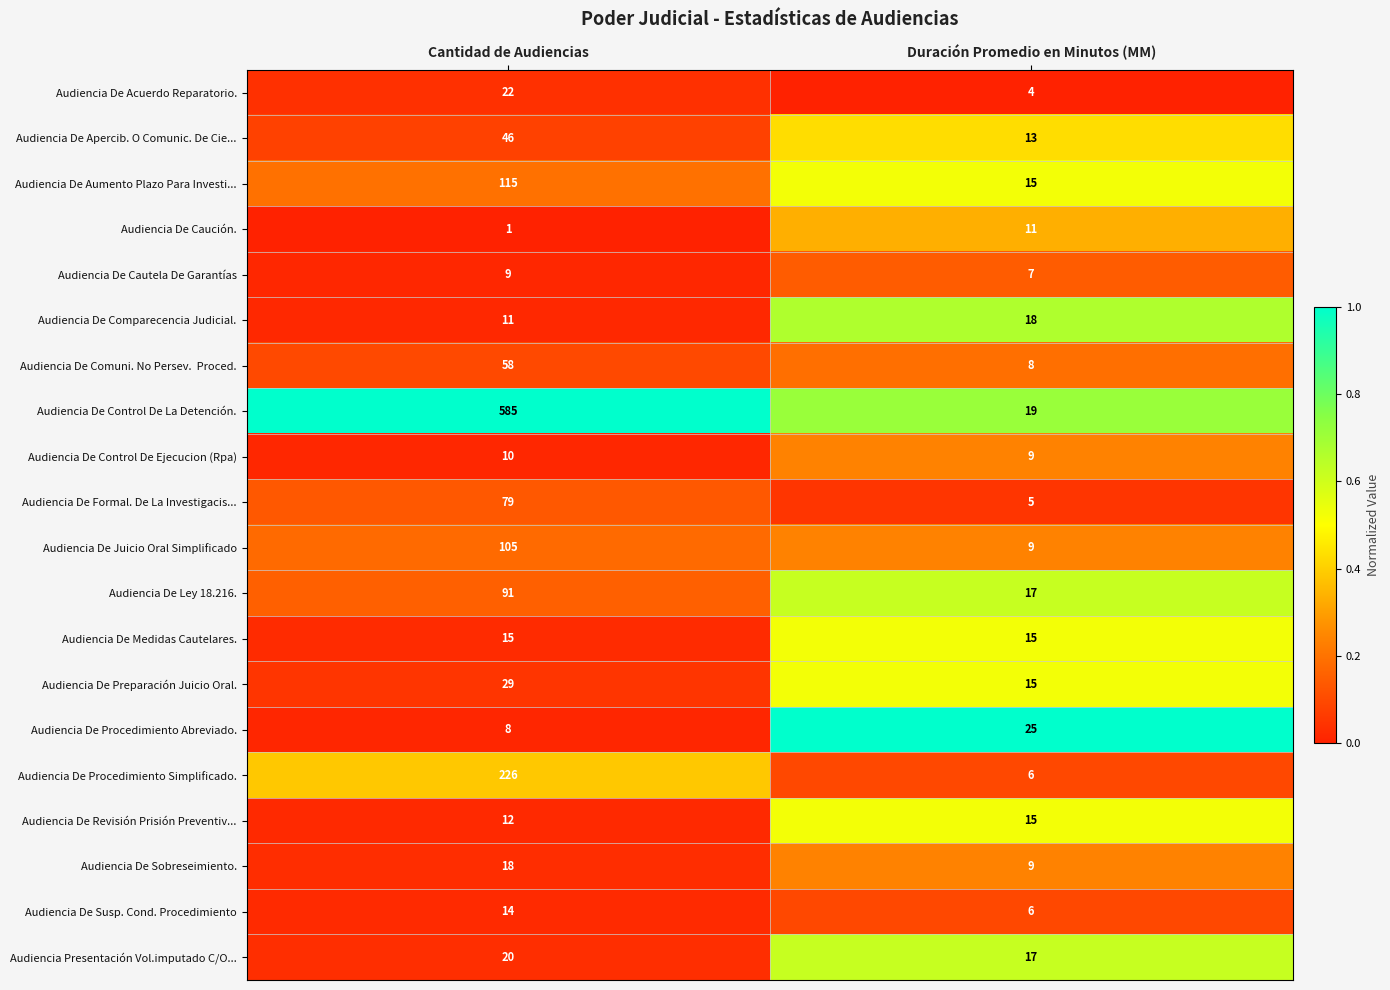

Is it true that Audiencia De Control De Ejecucion (Rpa) equals 3 at Duración Promedio en Minutos (MM)?

False